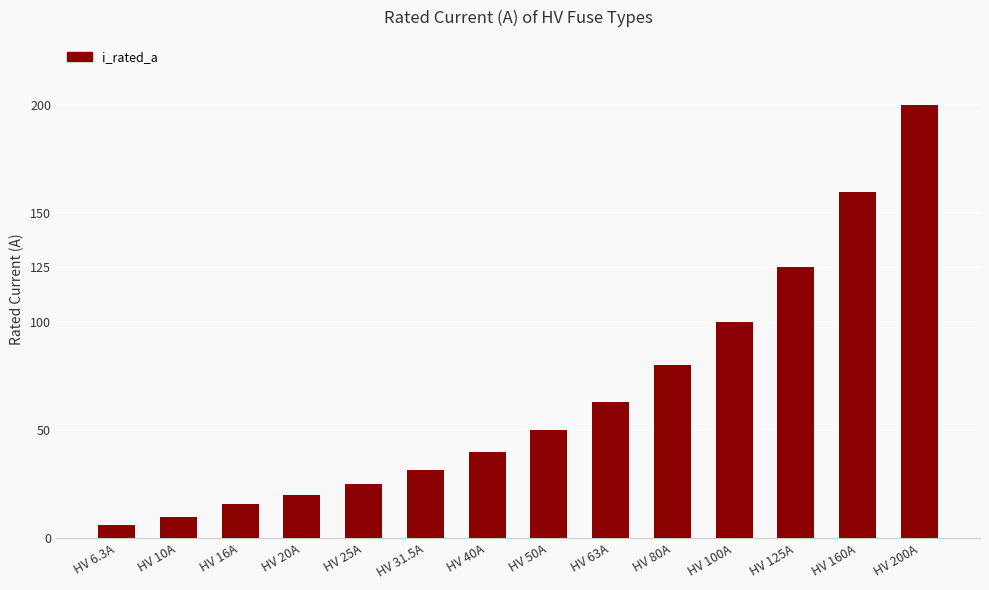

What is the label of the 6th bar from the right?

HV 63A